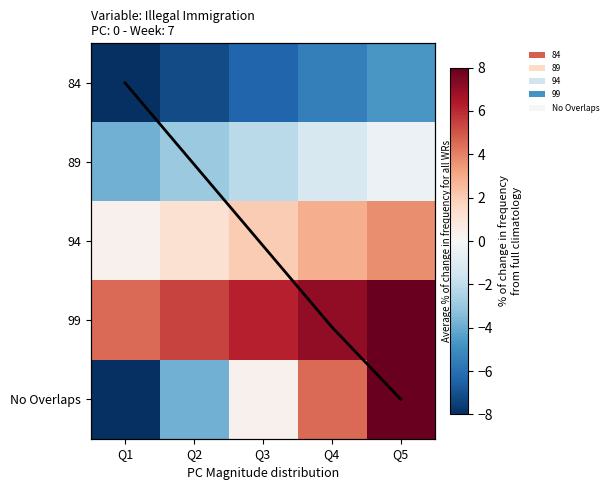

How many values in the 84 series are below -6?

3